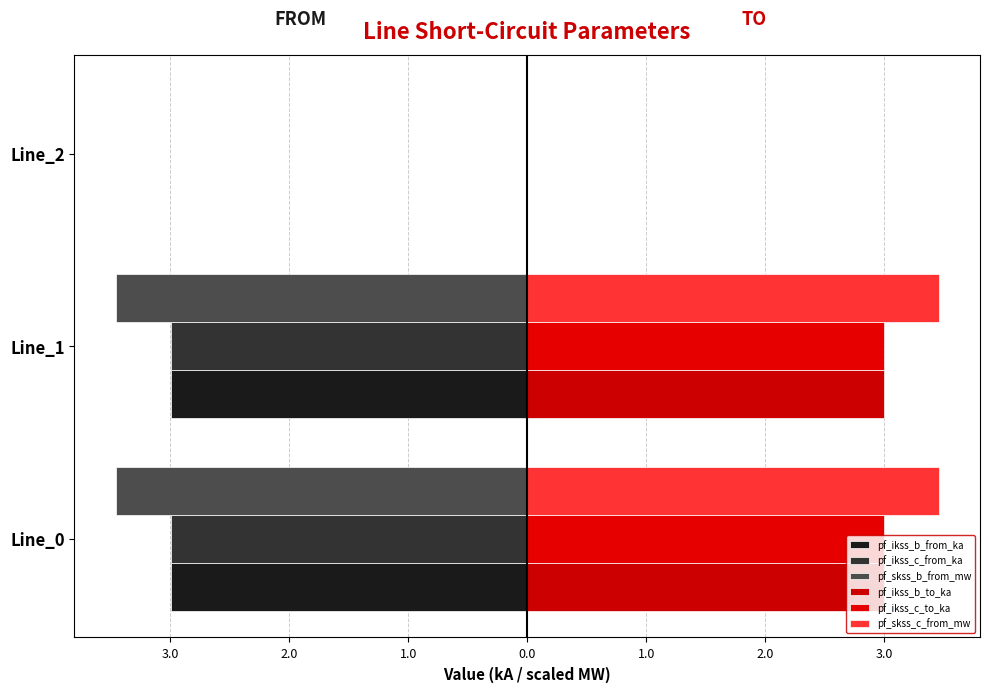

Reading left to right, transcribe all the data shown in this chart.

pf_ikss_b_from_ka: -3.0	-3.0	0.0
pf_ikss_c_from_ka: -3.0	-3.0	0.0
pf_skss_b_from_mw: -3.5	-3.5	0.0
pf_ikss_b_to_ka: 3.0	3.0	0.0
pf_ikss_c_to_ka: 3.0	3.0	0.0
pf_skss_c_from_mw: 3.5	3.5	0.0